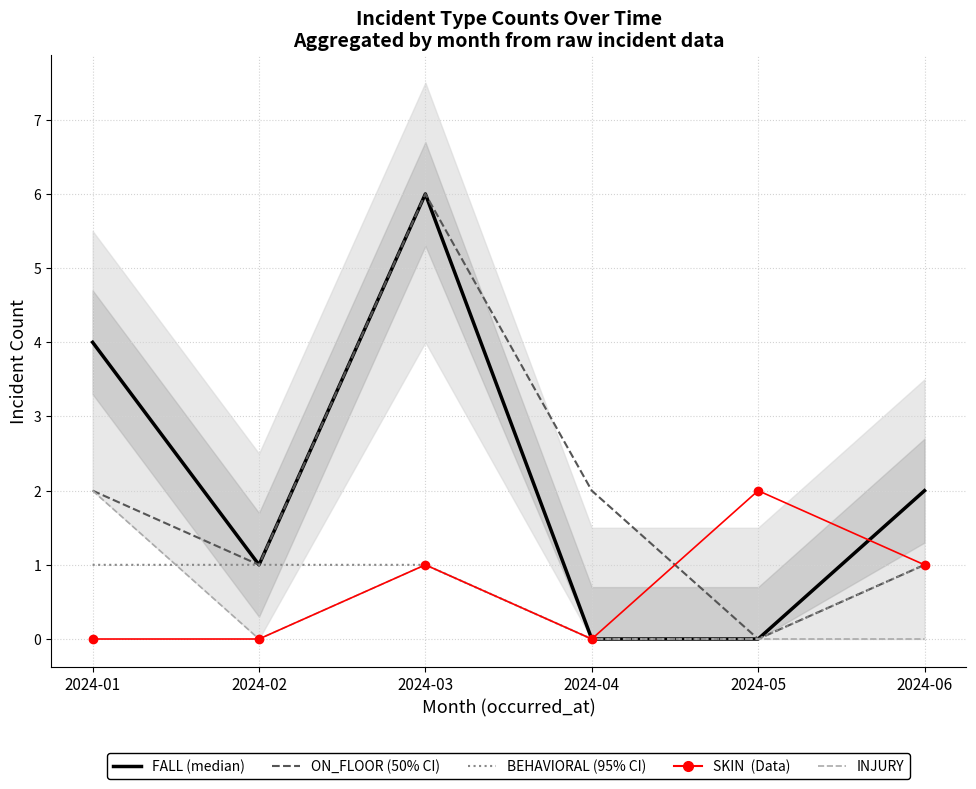

Count the BEHAVIORAL values in the range 0 to 1.

6